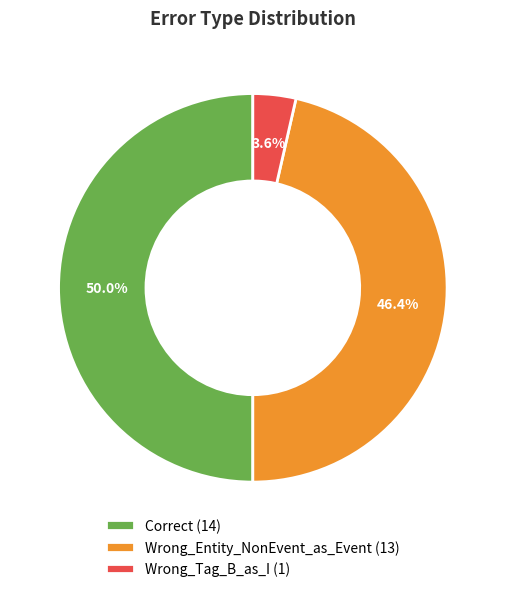

What portion of the pie excludes Correct (14)?

50.0%